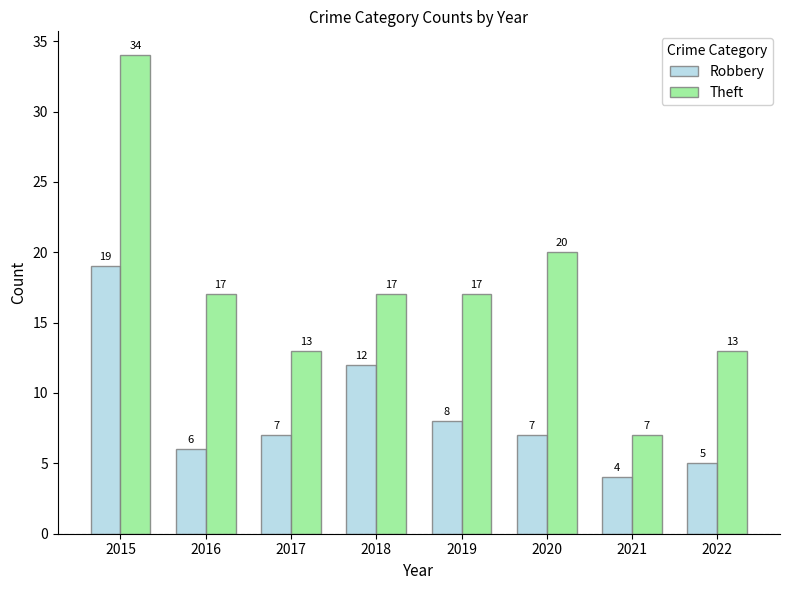

Rank the series by their maximum value, from lowest to highest.

Robbery, Theft